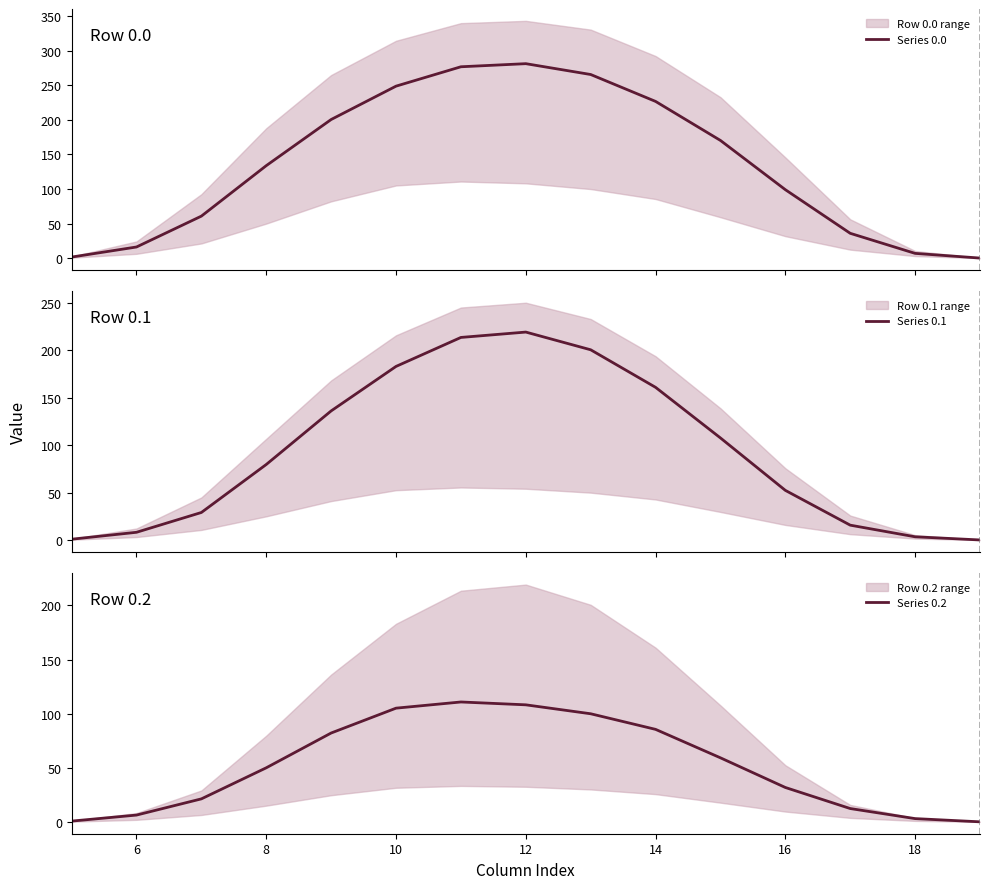

What is the average value of the Series 0.0 series?

134.9